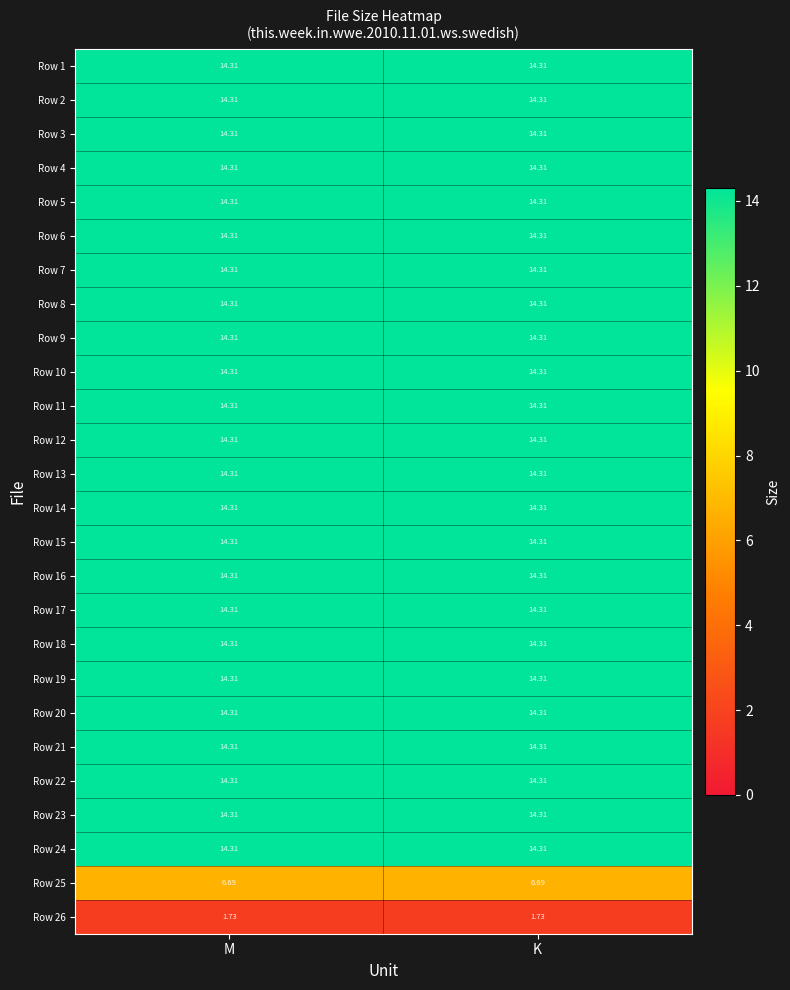

At how many categories does at least one series exceed 6?

2